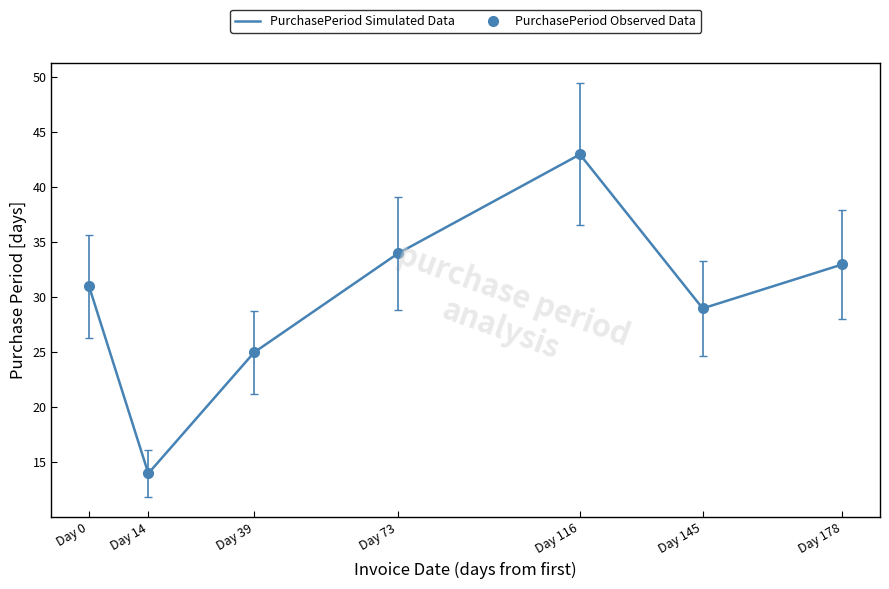

The PurchasePeriod Simulated Data series shows 8 at Day 145. True or false?

False